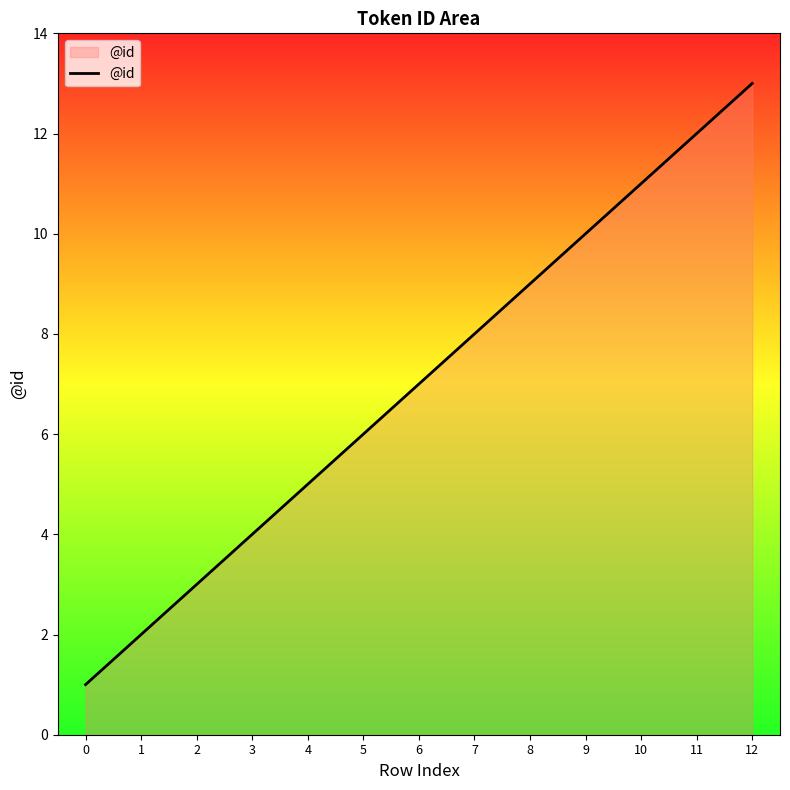

Reading left to right, extract all data points from this chart.

0=1	1=2	2=3	3=4	4=5	5=6	6=7	7=8	8=9	9=10	10=11	11=12	12=13